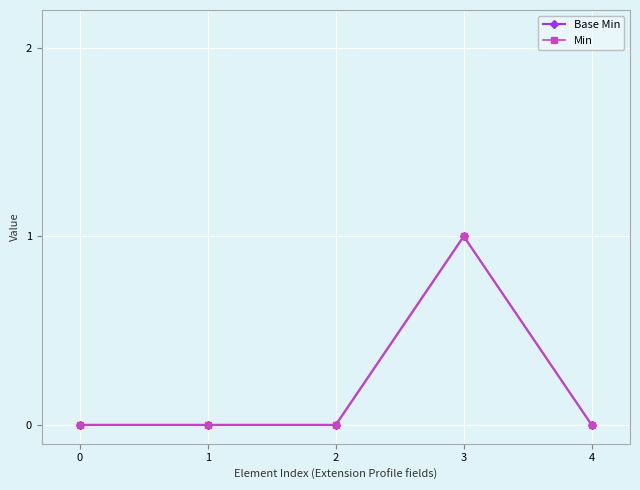

In Base Min, how many points are higher than both neighbors (excluding endpoints)?

1